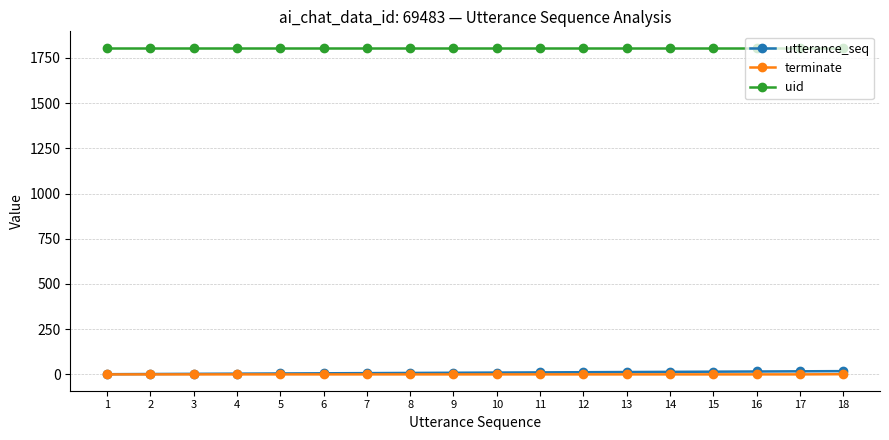

True or false: terminate and uid cross at least once.

False